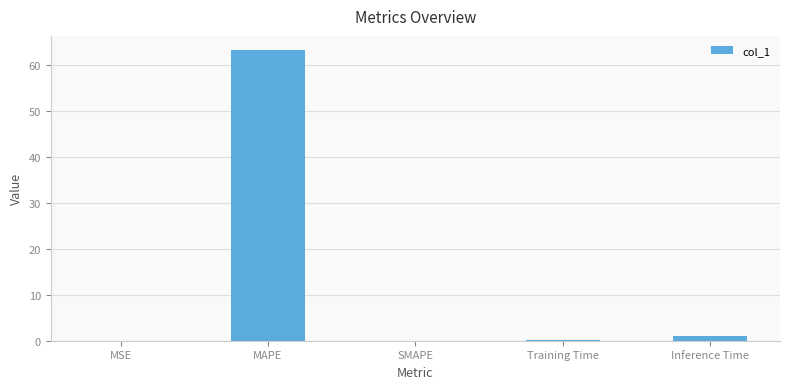

What is the sum of all values?

64.2